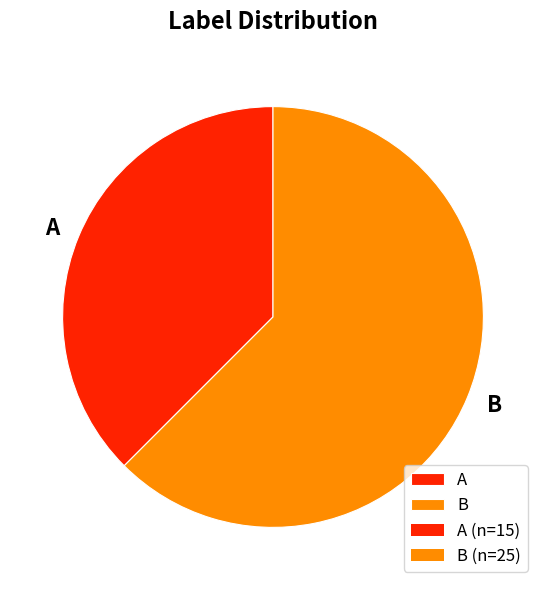

What is the largest slice in the pie chart?

B